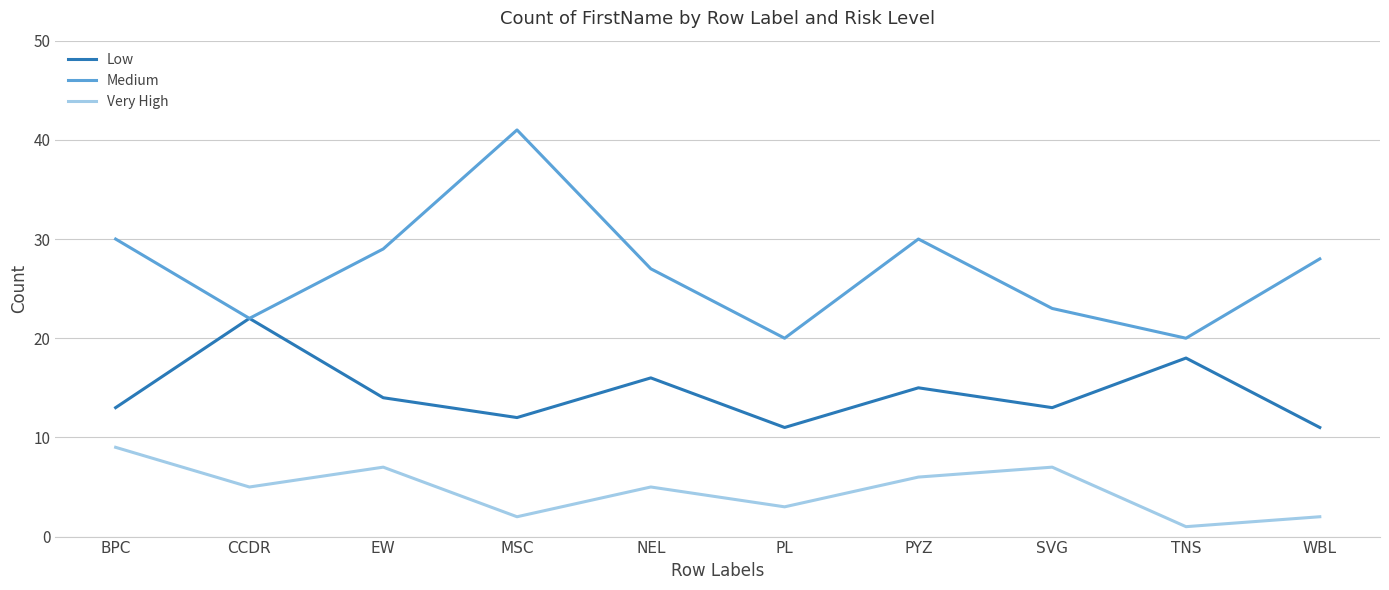

What position from the left is BPC?

1